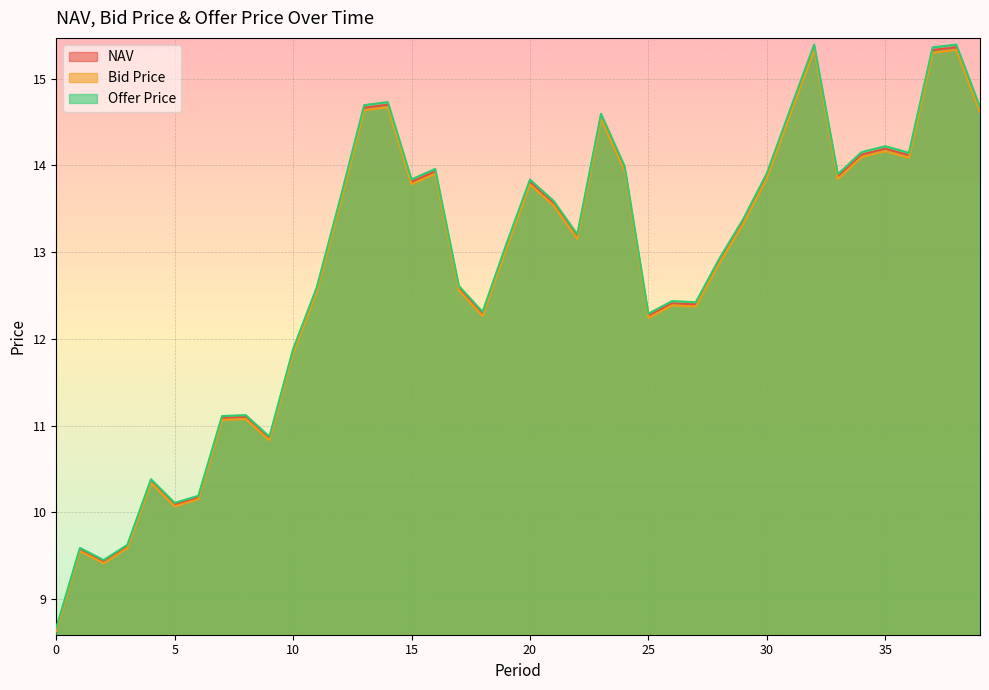

What is the greatest value displayed?

15.4